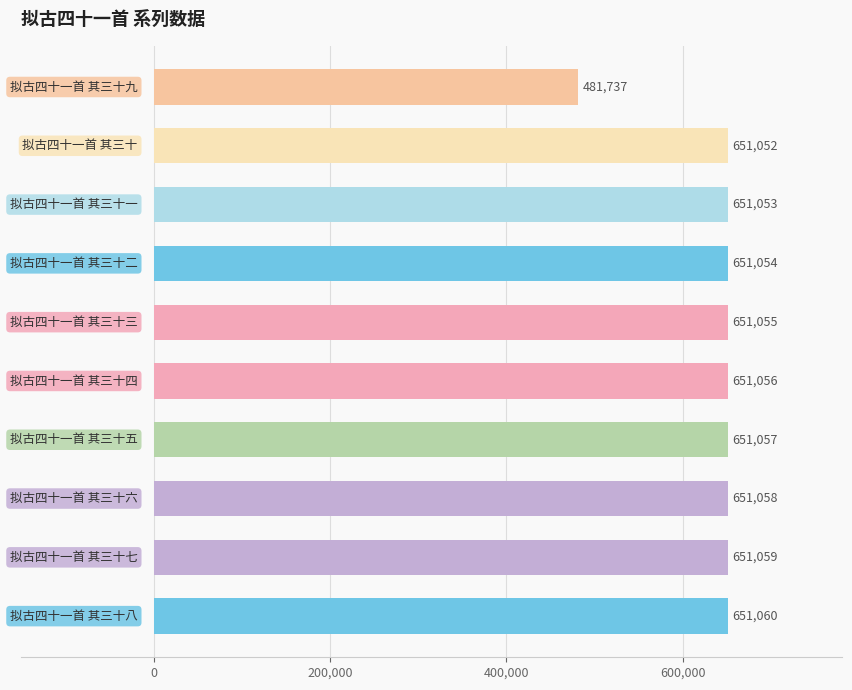

Reading bottom to top, what are all the values shown in this chart?

651060	651059	651058	651057	651056	651055	651054	651053	651052	481737